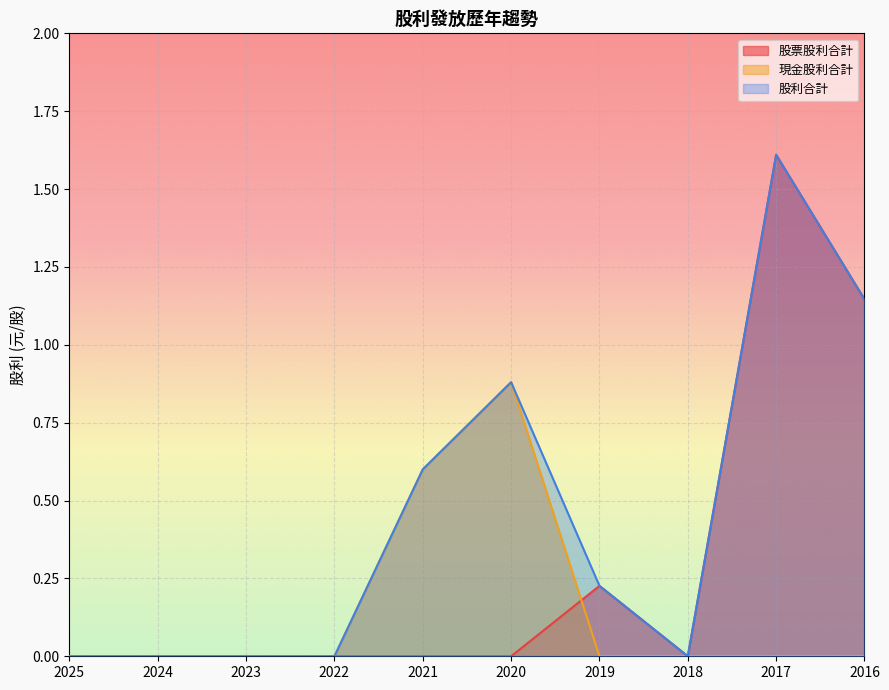

Does the chart display data point markers on the line(s)?

No